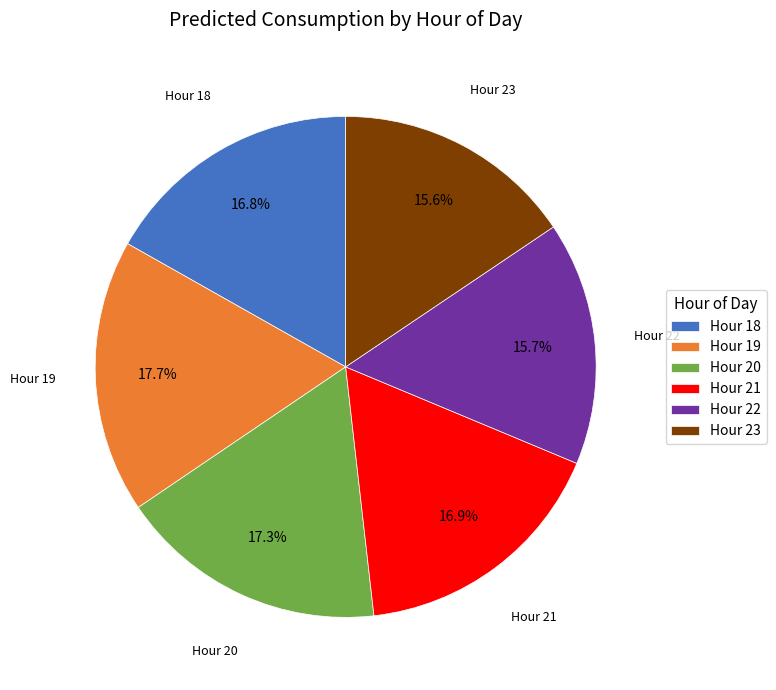

What is the ratio of the value at Hour 21 to the value at Hour 22?

1.1